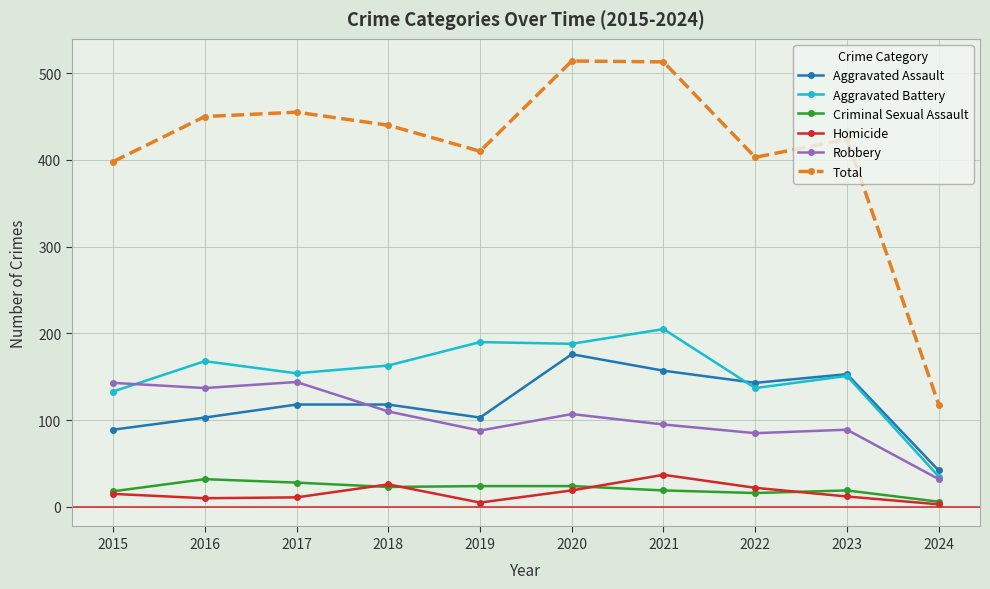

What is the minimum value shown in the chart?

3